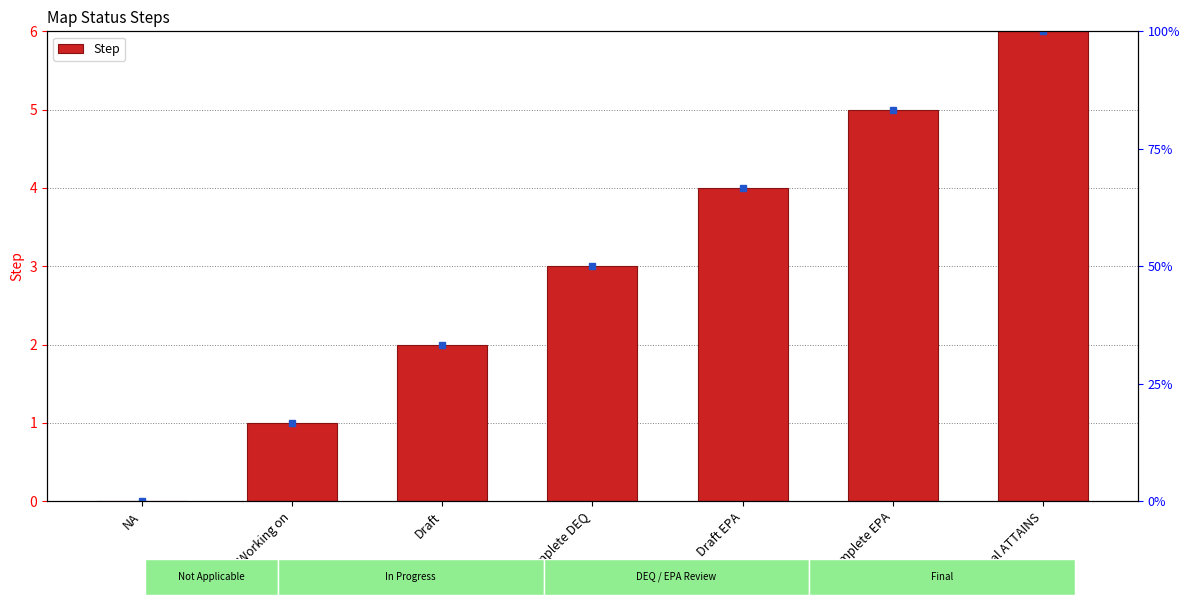

What is the difference between the maximum and minimum values?

6